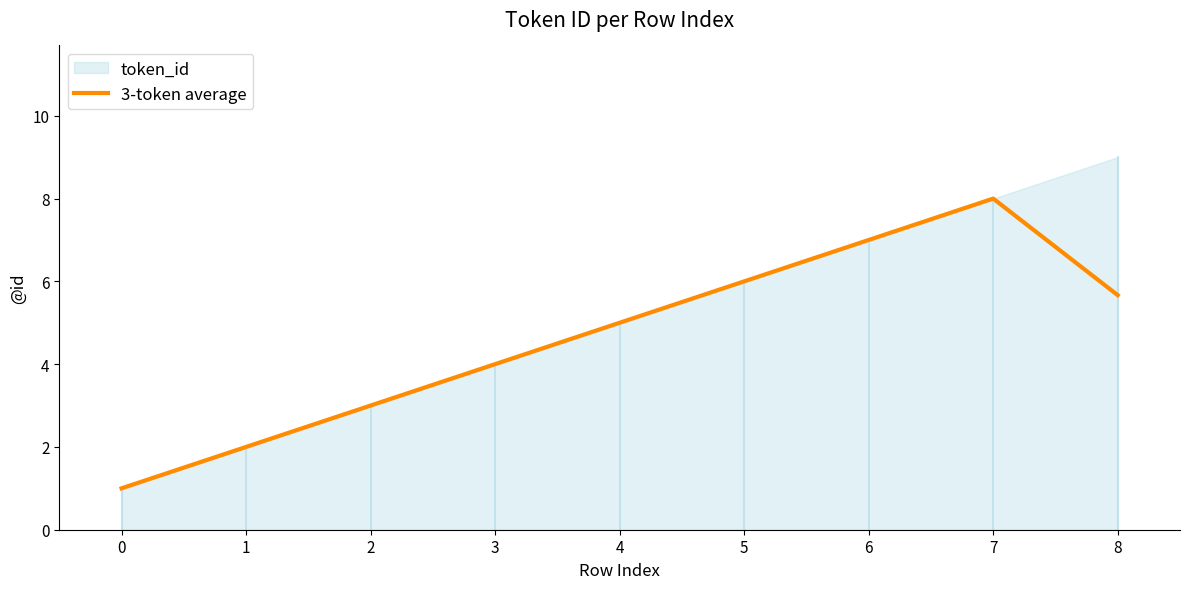

List the labels in order of 3-token average value, largest first.

7, 6, 5, 8, 4, 3, 2, 1, 0